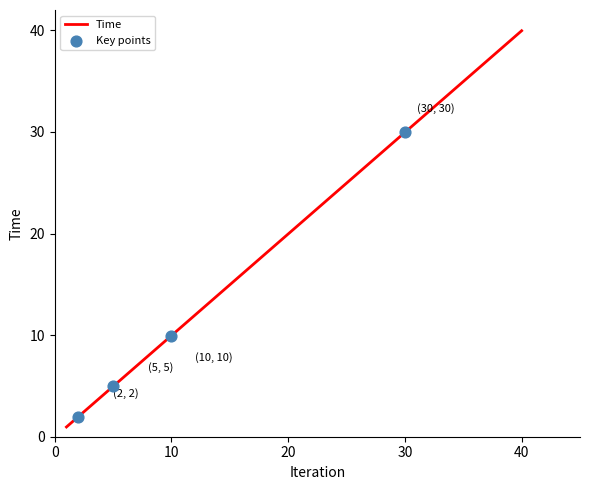

What is the difference between the maximum and minimum values?

39.0